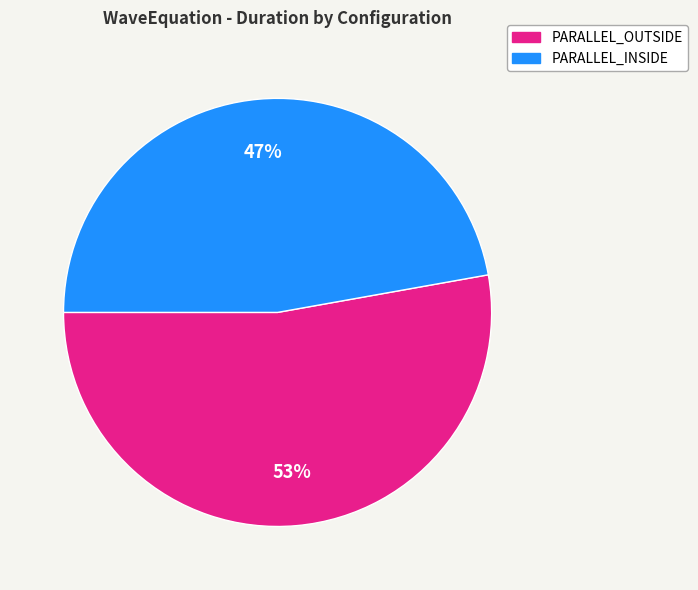

Is there any slice that represents more than half of the pie?

Yes